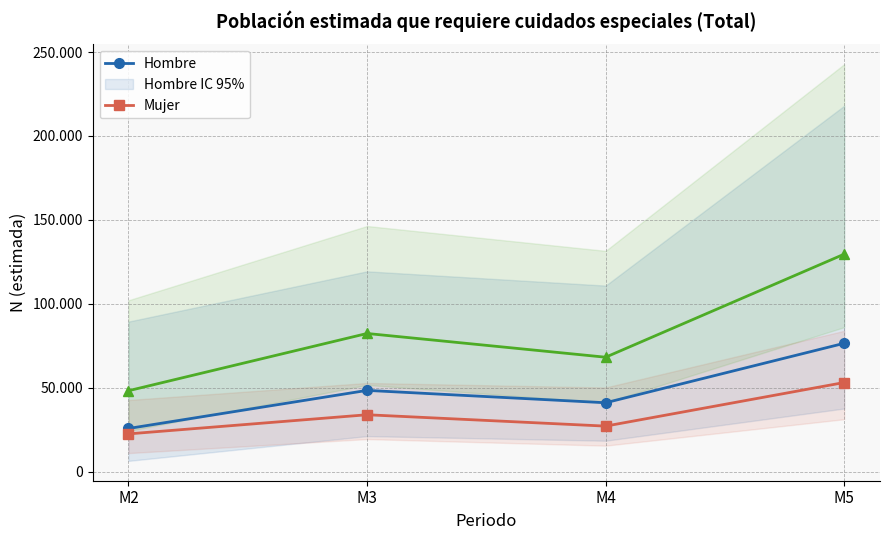

True or false: Total and Hombre cross at least once.

False